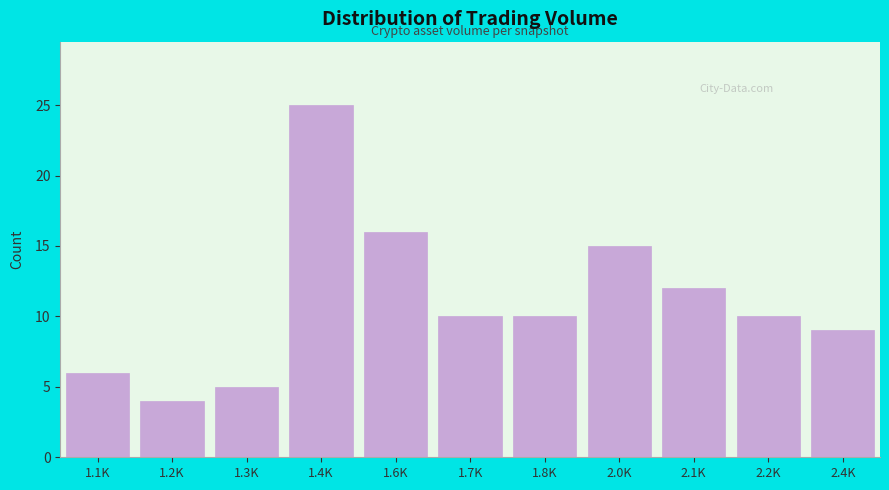

Reading left to right, what are all the values shown in this chart?

6	4	5	25	16	10	10	15	12	10	9